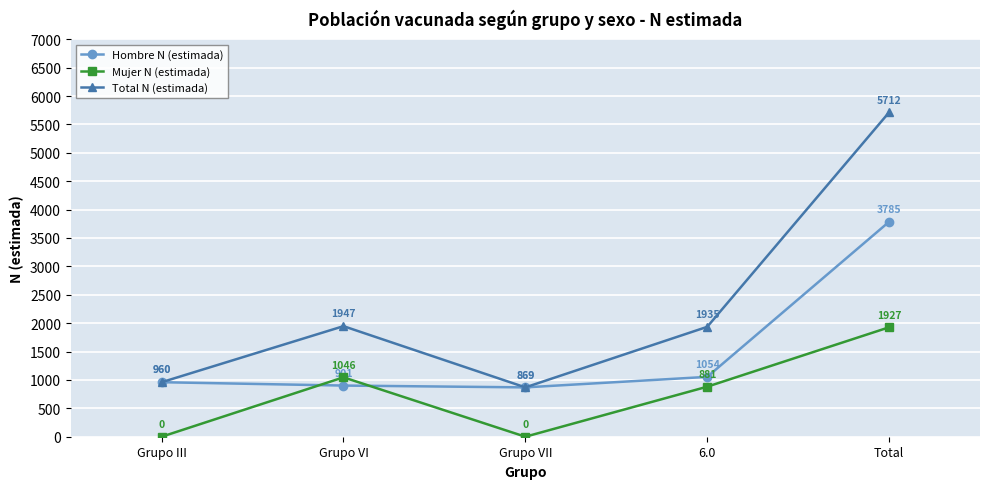

List the series in order of their overall mean, lowest first.

Mujer N (estimada), Hombre N (estimada), Total N (estimada)